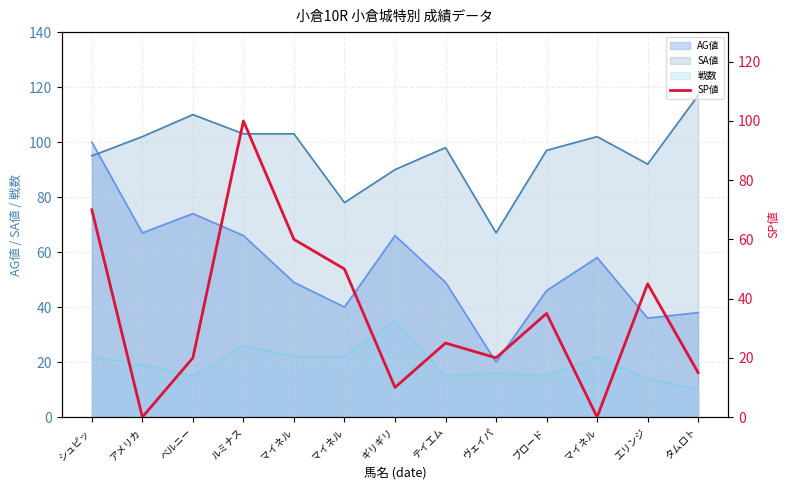

At which category does the chart reach its minimum across all series?

アメリカ